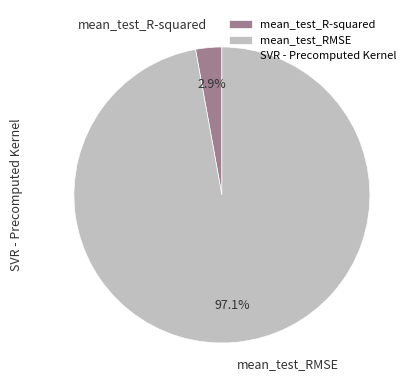

Is mean_test_R-squared the majority of the pie?

No